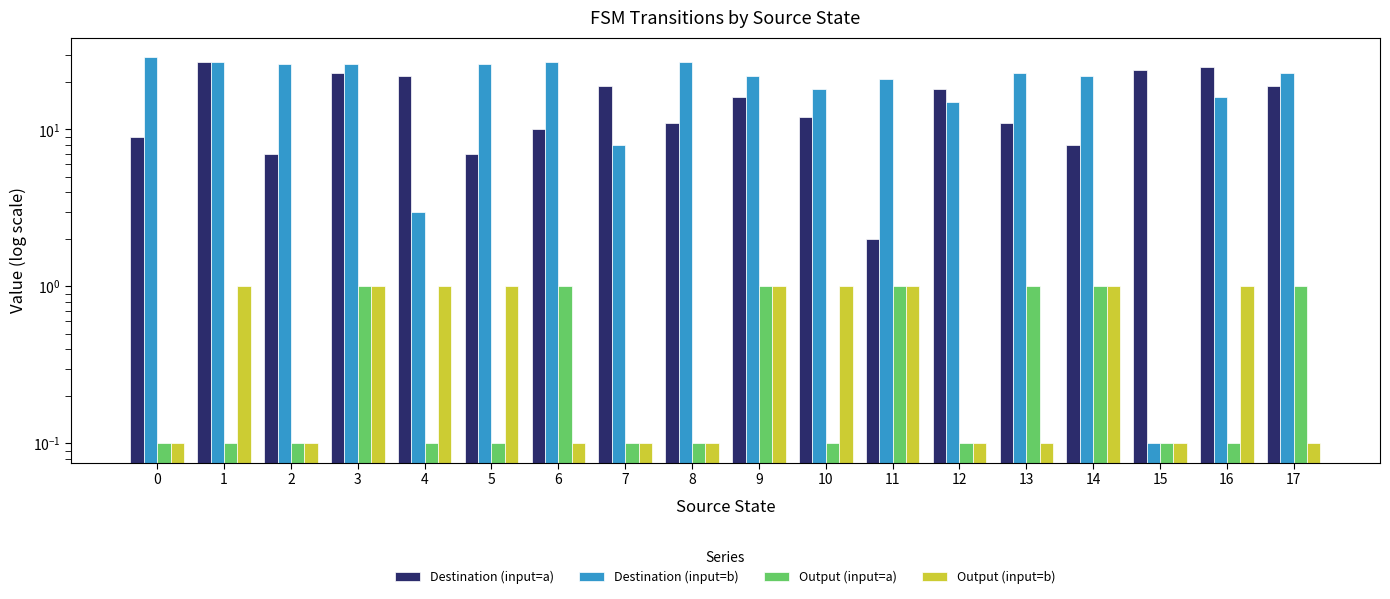

Reading right to left, what are all the values shown in this chart?

Destination (input=a): 17=19.0	16=25.0	15=24.0	14=8.0	13=11.0	12=18.0	11=2.0	10=12.0	9=16.0	8=11.0	7=19.0	6=10.0	5=7.0	4=22.0	3=23.0	2=7.0	1=27.0	0=9.0
Destination (input=b): 17=23.0	16=16.0	15=0.1	14=22.0	13=23.0	12=15.0	11=21.0	10=18.0	9=22.0	8=27.0	7=8.0	6=27.0	5=26.0	4=3.0	3=26.0	2=26.0	1=27.0	0=29.0
Output (input=a): 17=1.0	16=0.1	15=0.1	14=1.0	13=1.0	12=0.1	11=1.0	10=0.1	9=1.0	8=0.1	7=0.1	6=1.0	5=0.1	4=0.1	3=1.0	2=0.1	1=0.1	0=0.1
Output (input=b): 17=0.1	16=1.0	15=0.1	14=1.0	13=0.1	12=0.1	11=1.0	10=1.0	9=1.0	8=0.1	7=0.1	6=0.1	5=1.0	4=1.0	3=1.0	2=0.1	1=1.0	0=0.1